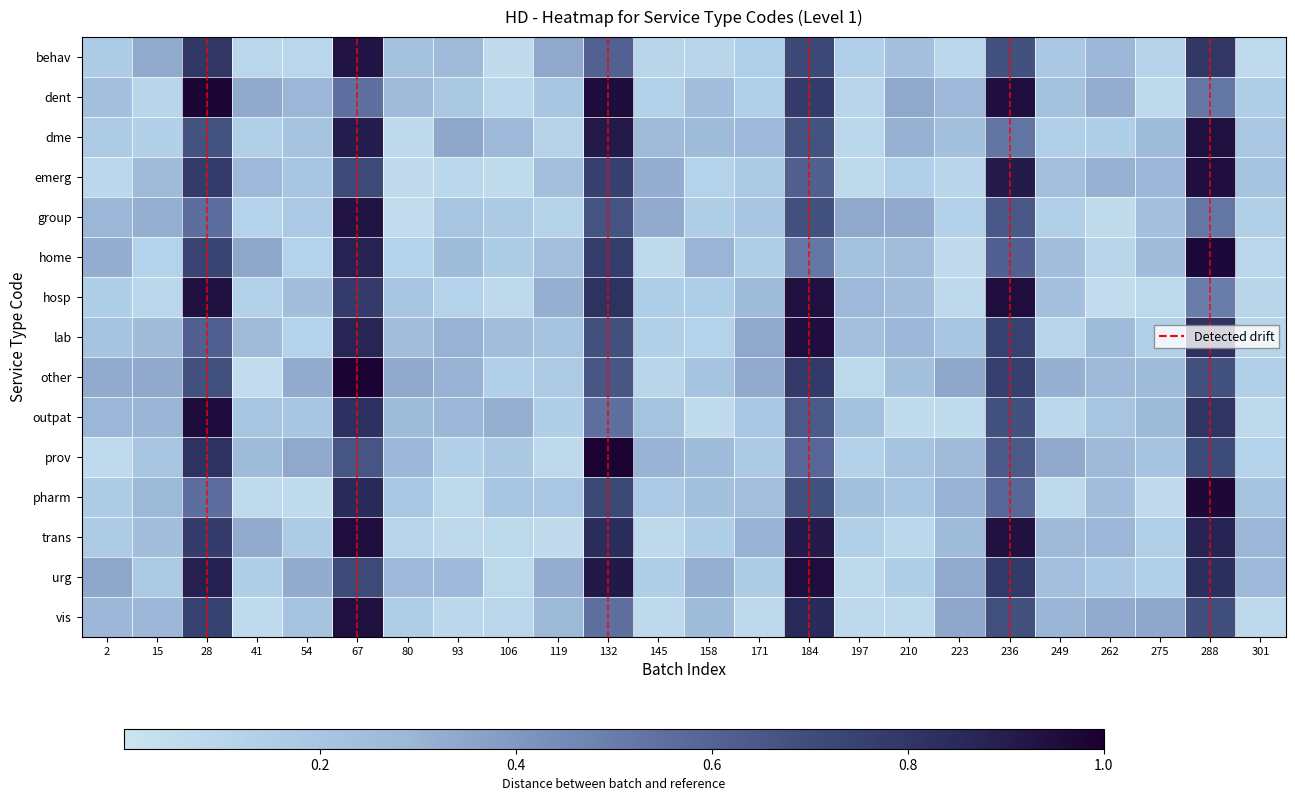

Reading left to right, what are all the values shown in this chart?

behav: 2=0.2	15=0.3	28=0.8	41=0.1	54=0.1	67=0.9	80=0.2	93=0.3	106=0.1	119=0.3	132=0.6	145=0.1	158=0.1	171=0.1	184=0.7	197=0.1	210=0.2	223=0.1	236=0.7	249=0.2	262=0.3	275=0.1	288=0.8	301=0.1
dent: 2=0.2	15=0.1	28=1.0	41=0.3	54=0.3	67=0.5	80=0.3	93=0.2	106=0.1	119=0.2	132=1.0	145=0.1	158=0.2	171=0.1	184=0.8	197=0.1	210=0.3	223=0.3	236=0.9	249=0.2	262=0.3	275=0.1	288=0.5	301=0.1
dme: 2=0.2	15=0.1	28=0.7	41=0.1	54=0.2	67=0.9	80=0.1	93=0.3	106=0.3	119=0.1	132=0.9	145=0.3	158=0.3	171=0.3	184=0.7	197=0.1	210=0.3	223=0.2	236=0.5	249=0.1	262=0.1	275=0.3	288=0.9	301=0.2
emerg: 2=0.1	15=0.3	28=0.8	41=0.3	54=0.2	67=0.7	80=0.1	93=0.1	106=0.1	119=0.2	132=0.8	145=0.3	158=0.1	171=0.2	184=0.6	197=0.1	210=0.1	223=0.1	236=0.9	249=0.2	262=0.3	275=0.3	288=0.9	301=0.2
group: 2=0.3	15=0.3	28=0.6	41=0.1	54=0.2	67=0.9	80=0.1	93=0.2	106=0.2	119=0.1	132=0.7	145=0.3	158=0.1	171=0.2	184=0.7	197=0.3	210=0.3	223=0.1	236=0.7	249=0.1	262=0.1	275=0.2	288=0.5	301=0.1
home: 2=0.3	15=0.1	28=0.7	41=0.3	54=0.1	67=0.9	80=0.1	93=0.3	106=0.2	119=0.2	132=0.8	145=0.1	158=0.3	171=0.1	184=0.5	197=0.2	210=0.3	223=0.1	236=0.6	249=0.2	262=0.1	275=0.3	288=1.0	301=0.1
hosp: 2=0.2	15=0.1	28=0.9	41=0.1	54=0.2	67=0.8	80=0.2	93=0.1	106=0.1	119=0.3	132=0.8	145=0.2	158=0.2	171=0.3	184=0.9	197=0.3	210=0.2	223=0.1	236=0.9	249=0.2	262=0.1	275=0.1	288=0.5	301=0.1
lab: 2=0.2	15=0.3	28=0.6	41=0.3	54=0.1	67=0.9	80=0.2	93=0.3	106=0.2	119=0.2	132=0.7	145=0.1	158=0.1	171=0.3	184=0.9	197=0.2	210=0.3	223=0.2	236=0.7	249=0.1	262=0.3	275=0.1	288=0.8	301=0.1
other: 2=0.3	15=0.3	28=0.7	41=0.1	54=0.3	67=1.0	80=0.3	93=0.3	106=0.1	119=0.2	132=0.7	145=0.1	158=0.2	171=0.3	184=0.8	197=0.1	210=0.2	223=0.3	236=0.8	249=0.3	262=0.3	275=0.3	288=0.7	301=0.1
outpat: 2=0.3	15=0.3	28=1.0	41=0.2	54=0.2	67=0.8	80=0.3	93=0.3	106=0.3	119=0.2	132=0.5	145=0.2	158=0.1	171=0.2	184=0.6	197=0.2	210=0.1	223=0.1	236=0.7	249=0.1	262=0.2	275=0.3	288=0.8	301=0.1
prov: 2=0.1	15=0.2	28=0.8	41=0.3	54=0.3	67=0.7	80=0.3	93=0.1	106=0.2	119=0.1	132=1.0	145=0.3	158=0.3	171=0.2	184=0.6	197=0.1	210=0.2	223=0.3	236=0.6	249=0.3	262=0.3	275=0.2	288=0.7	301=0.1
pharm: 2=0.2	15=0.3	28=0.6	41=0.1	54=0.1	67=0.9	80=0.2	93=0.1	106=0.2	119=0.2	132=0.7	145=0.2	158=0.2	171=0.2	184=0.7	197=0.2	210=0.2	223=0.3	236=0.6	249=0.1	262=0.2	275=0.1	288=1.0	301=0.2
trans: 2=0.2	15=0.2	28=0.8	41=0.3	54=0.2	67=1.0	80=0.1	93=0.1	106=0.1	119=0.1	132=0.8	145=0.1	158=0.1	171=0.3	184=0.9	197=0.1	210=0.1	223=0.3	236=0.9	249=0.3	262=0.3	275=0.1	288=0.9	301=0.3
urg: 2=0.3	15=0.2	28=0.9	41=0.2	54=0.3	67=0.7	80=0.3	93=0.3	106=0.1	119=0.3	132=0.9	145=0.1	158=0.3	171=0.2	184=1.0	197=0.1	210=0.1	223=0.3	236=0.8	249=0.2	262=0.2	275=0.1	288=0.8	301=0.3
vis: 2=0.3	15=0.3	28=0.7	41=0.1	54=0.2	67=0.9	80=0.2	93=0.1	106=0.1	119=0.3	132=0.6	145=0.1	158=0.3	171=0.1	184=0.9	197=0.1	210=0.1	223=0.3	236=0.7	249=0.3	262=0.3	275=0.3	288=0.7	301=0.1